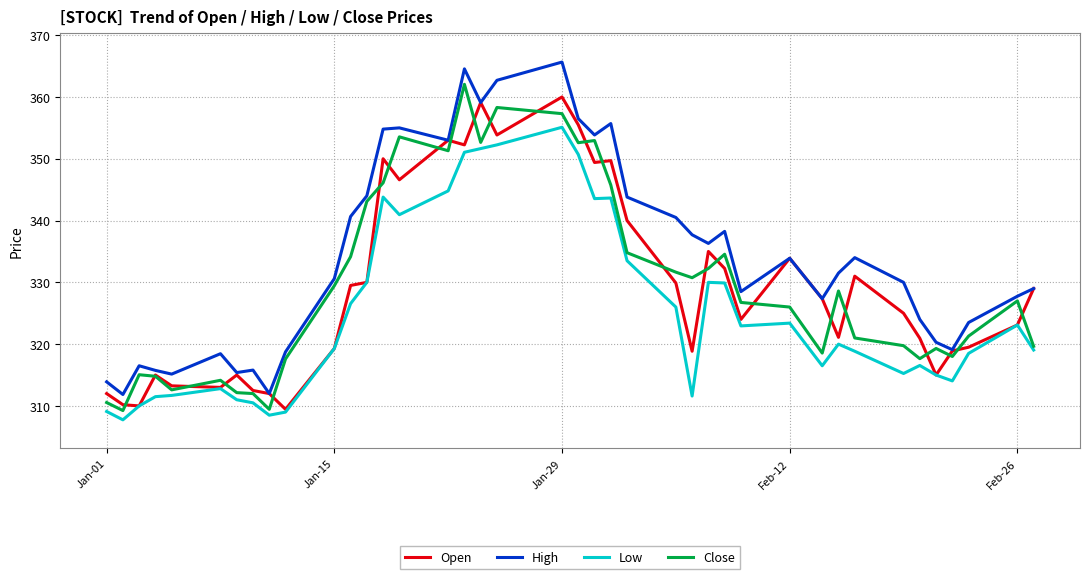

True or false: High and Low intersect in this chart.

False